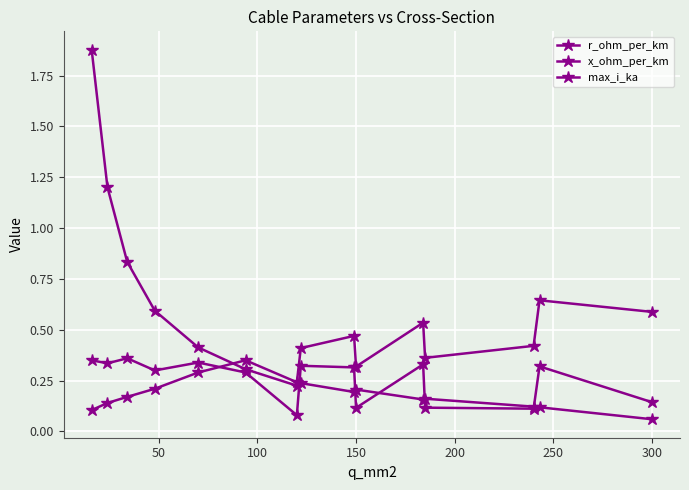

How many lines are shown in the chart?

3